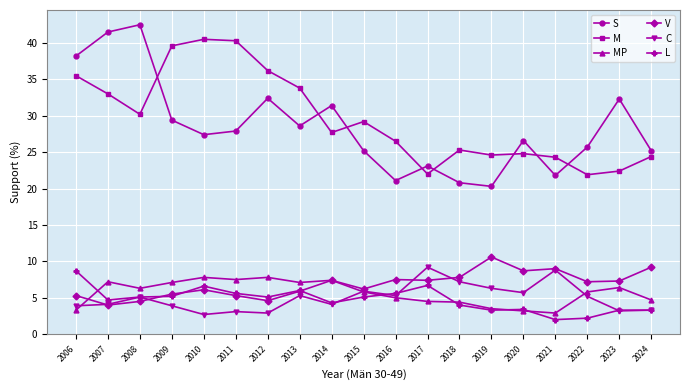

True or false: C and M cross at least once.

False